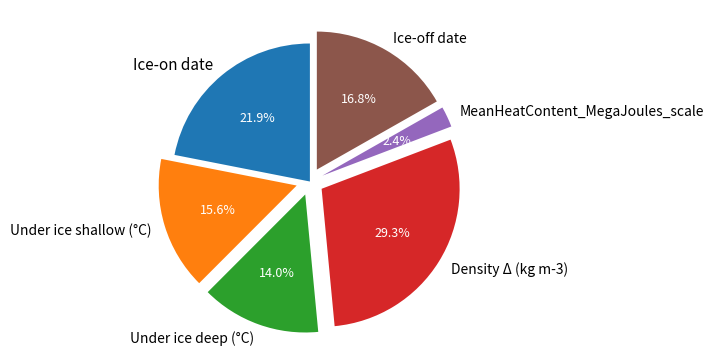

Rank the categories by value from lowest to highest.

MeanHeatContent_MegaJoules_scale, Under ice deep (°C), Under ice shallow (°C), Ice-off date, Ice-on date, Density Δ (kg m-3)